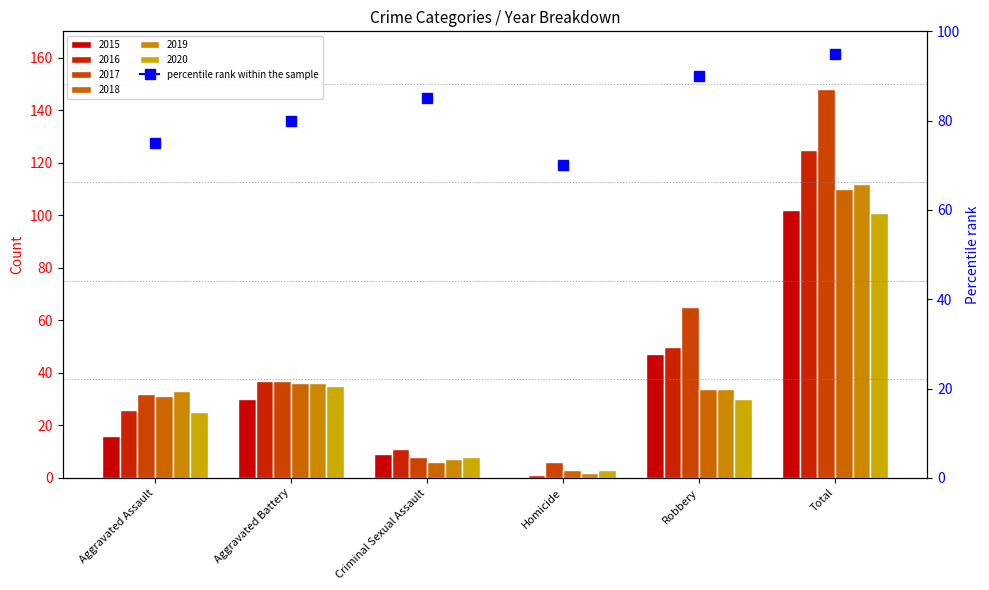

The value of 2015 at Criminal Sexual Assault is 15. True or false?

False